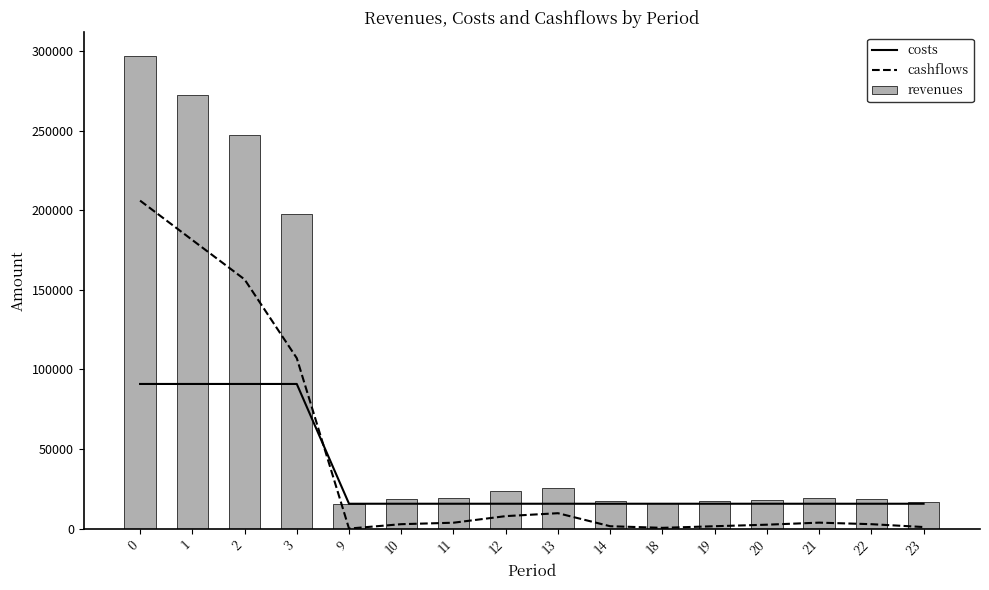

At which label is revenues closest to 156320?

3